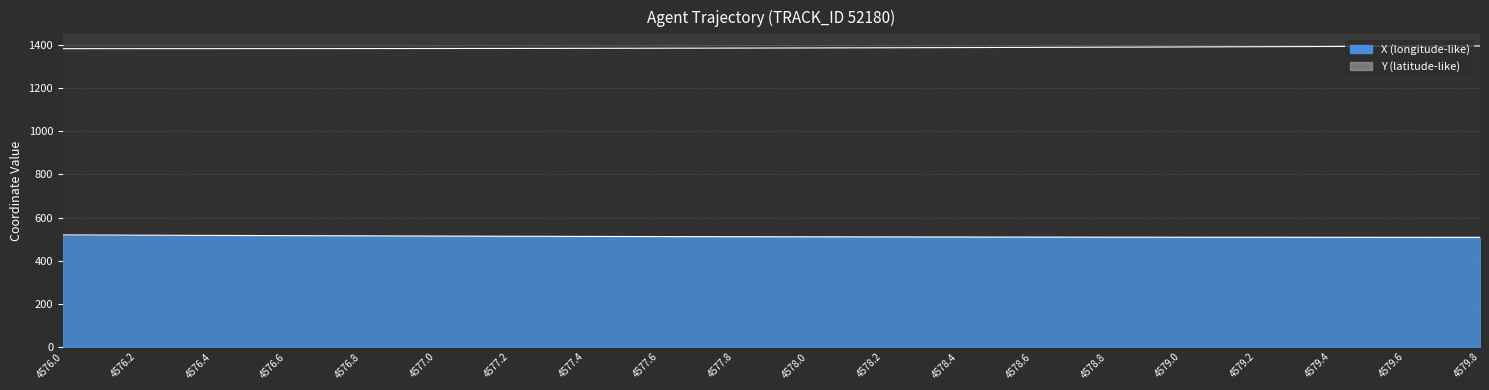

What is the sum of the X values at 4577.2 and 4579.6?

1021.5